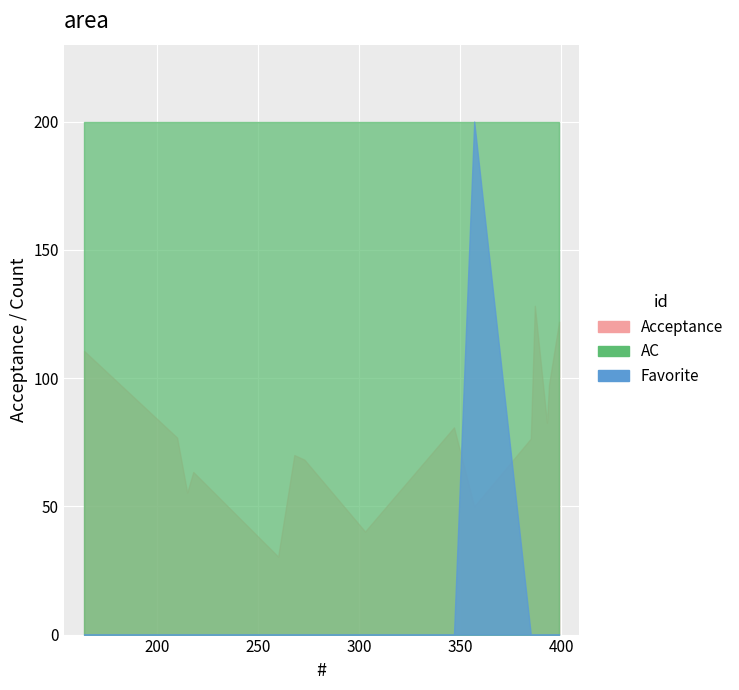

What is the sum of all AC values?

15.0